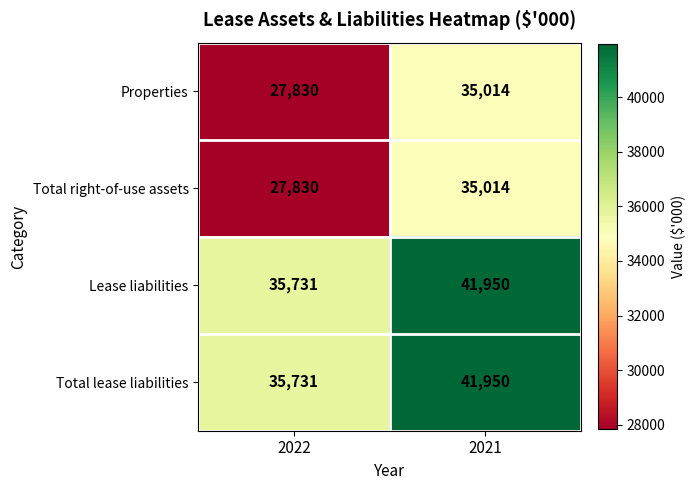

What is the maximum value for Lease liabilities?

41950